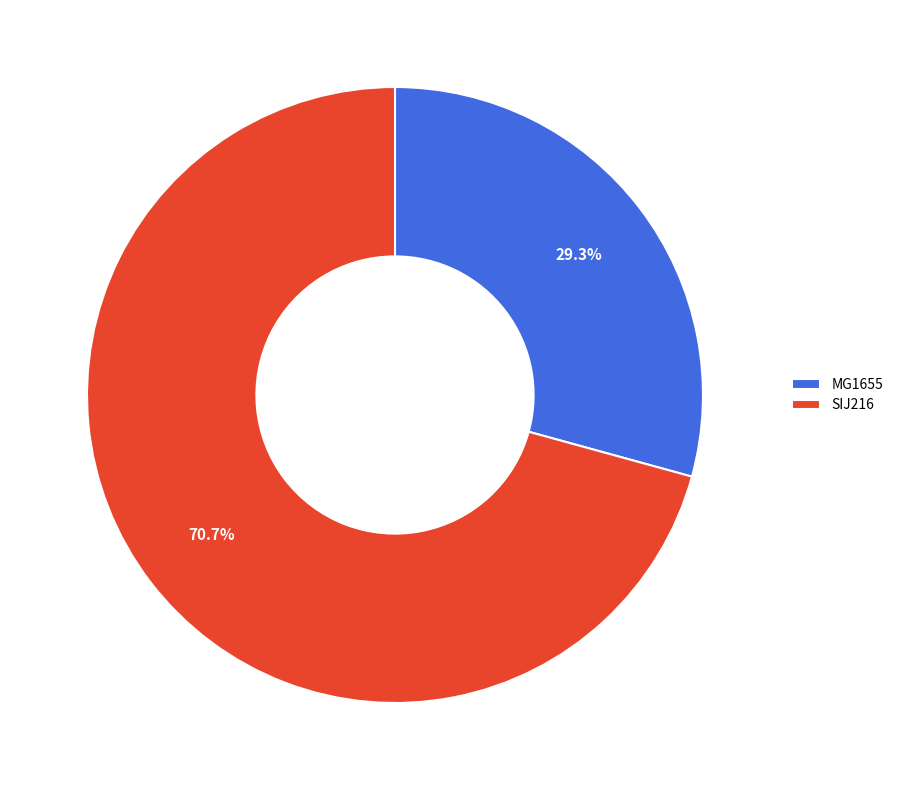

Rank the categories by value from lowest to highest.

MG1655, SIJ216